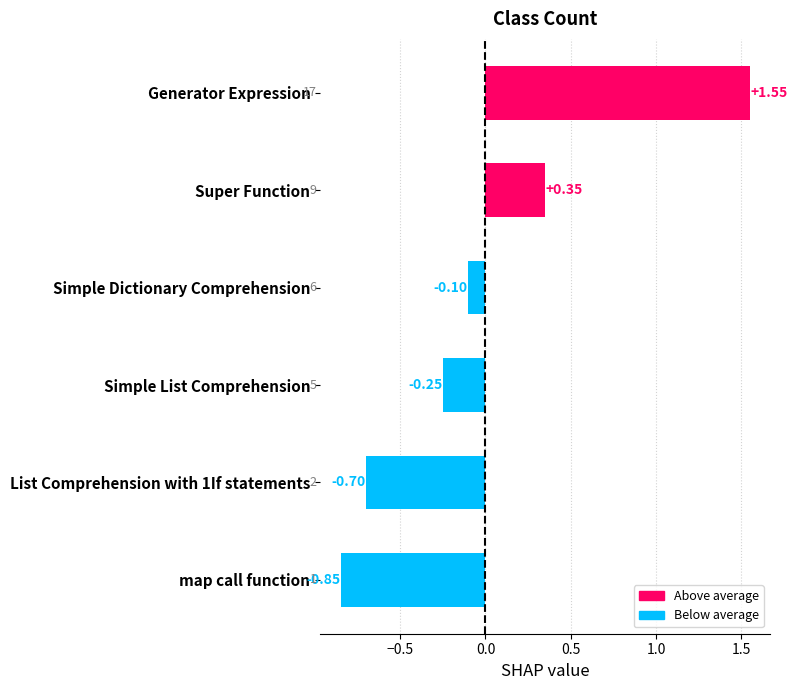

Rank the categories by value from lowest to highest.

map call function, List Comprehension with 1If statements, Simple List Comprehension, Simple Dictionary Comprehension, Super Function, Generator Expression